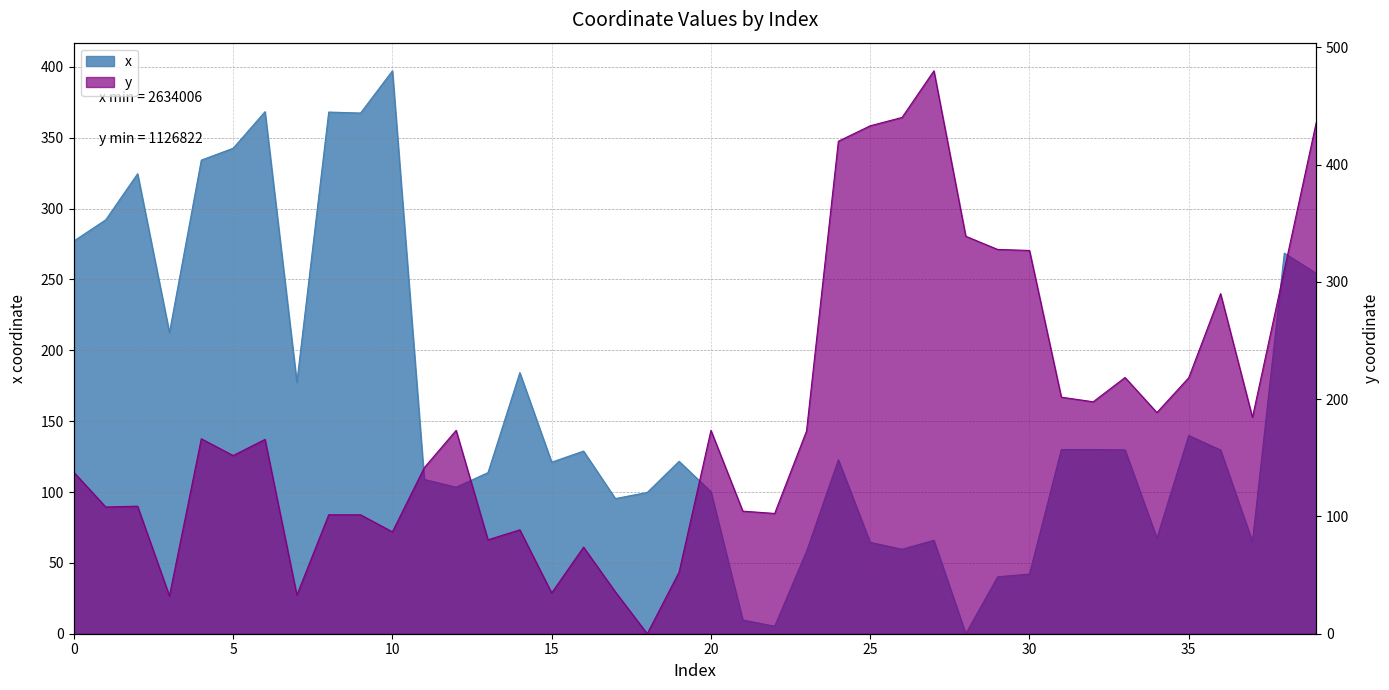

Where is the first local maximum for x?

2